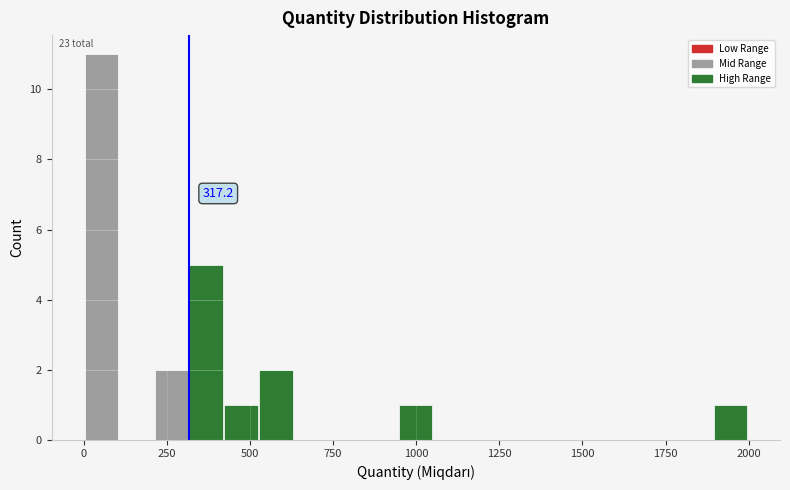

Read against the x-axis, roughly where is the centre of the tallest bar?

50